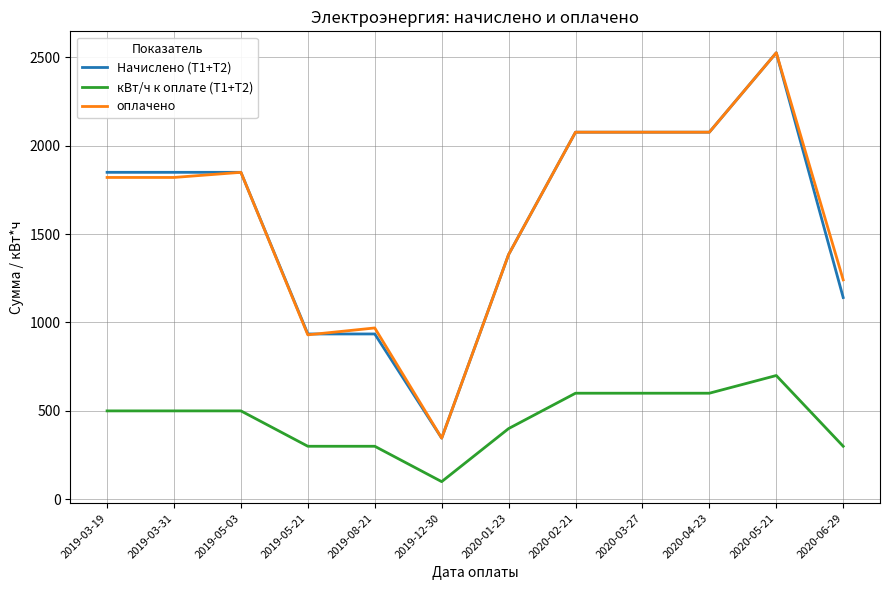

What is the maximum value for Начислено (Т1+Т2)?

2525